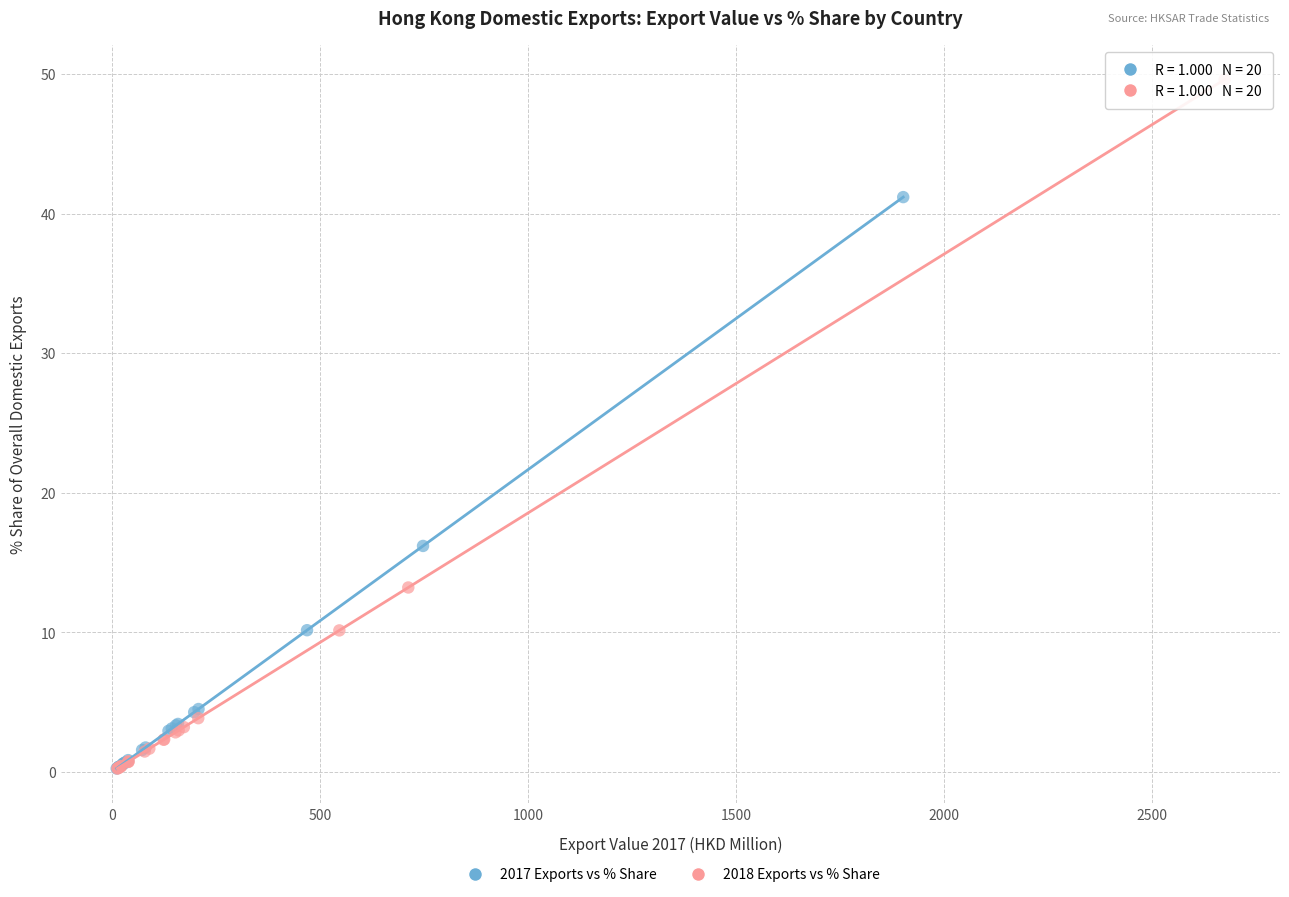

Which series has the largest Y range (max minus min)?

2018 Exports vs % Share